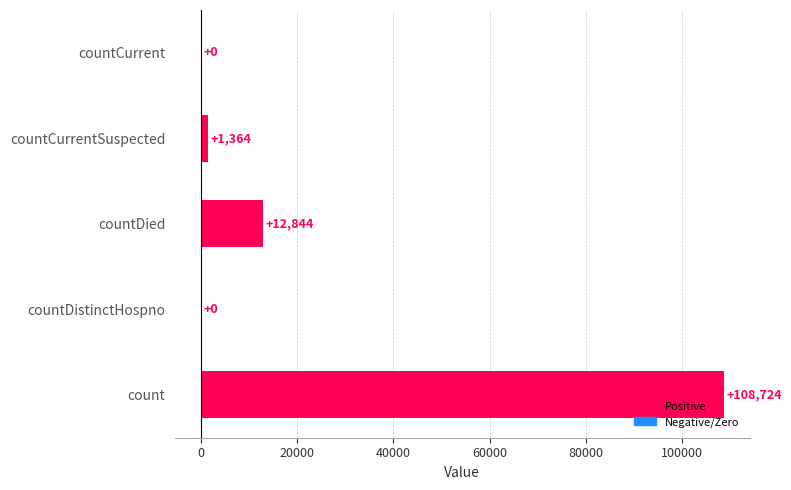

Which has a higher value, countCurrentSuspected or countDistinctHospno?

countCurrentSuspected